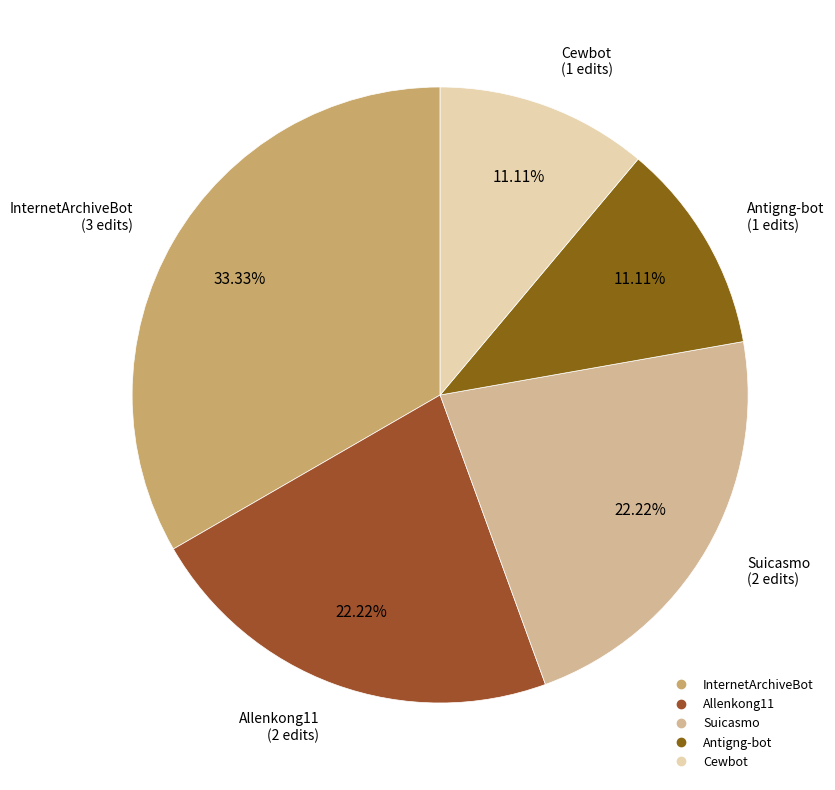

What is the ratio of the value at Antigng-bot to the value at Allenkong11?

0.5